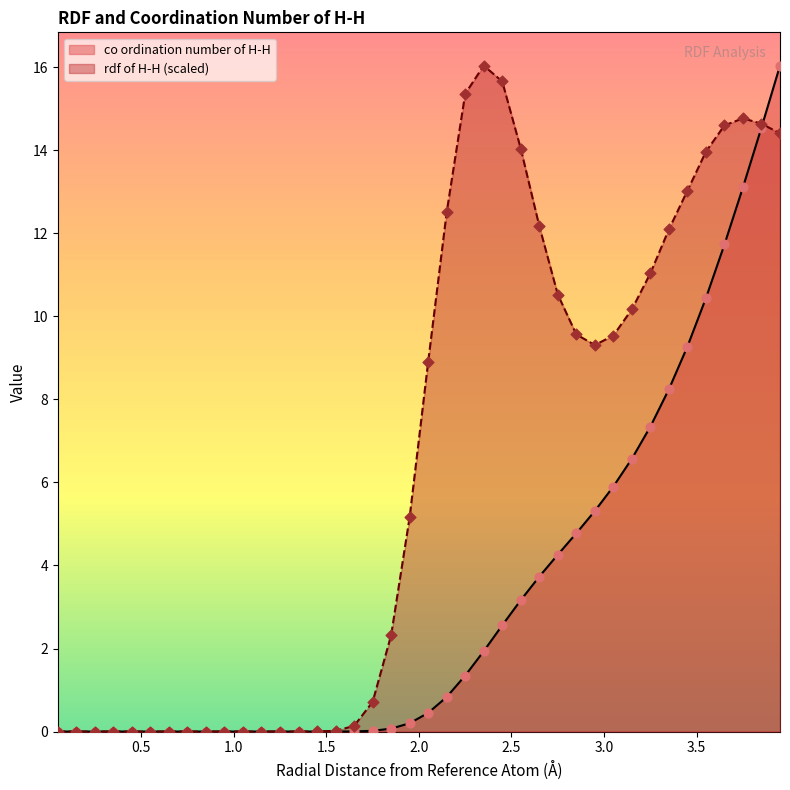

Which series contains the highest Y value?

co ordination number of H-H